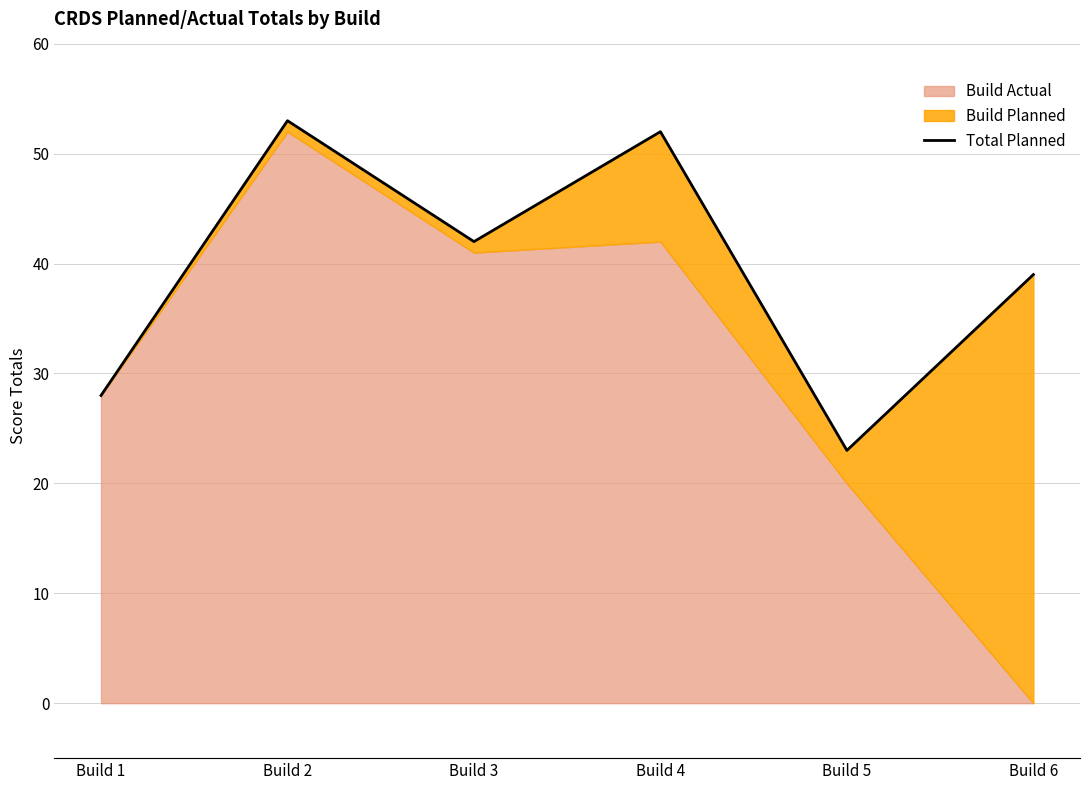

Between Build 5 and Build 2, which is larger?

Build 2